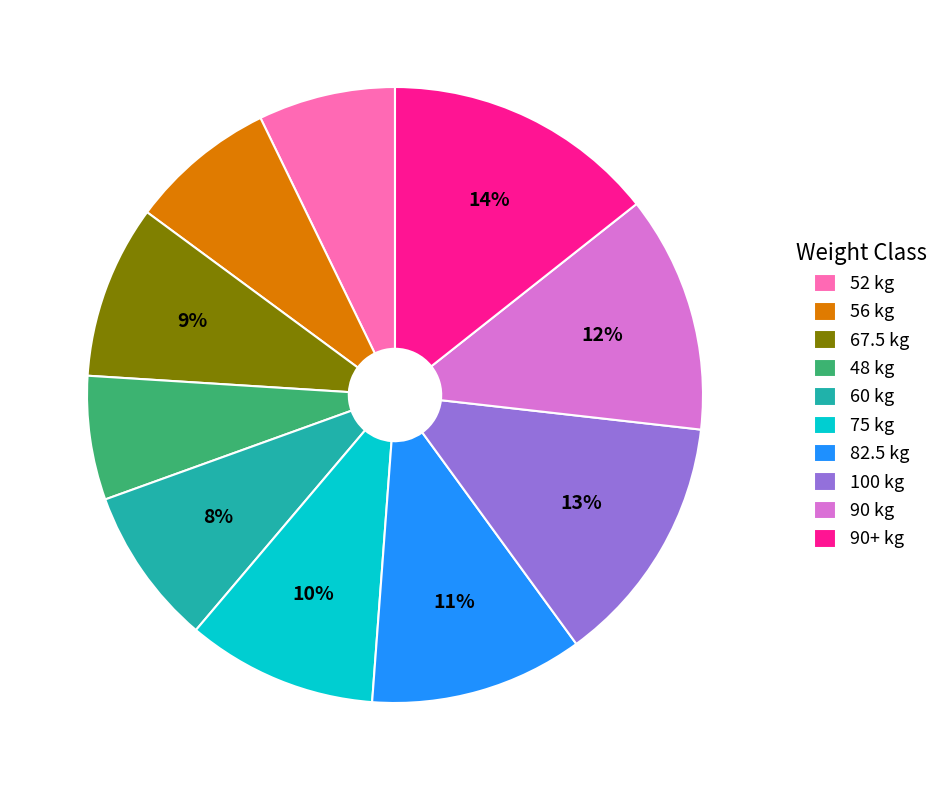

Combined, do 67.5 kg and 52 kg account for over 50%?

No